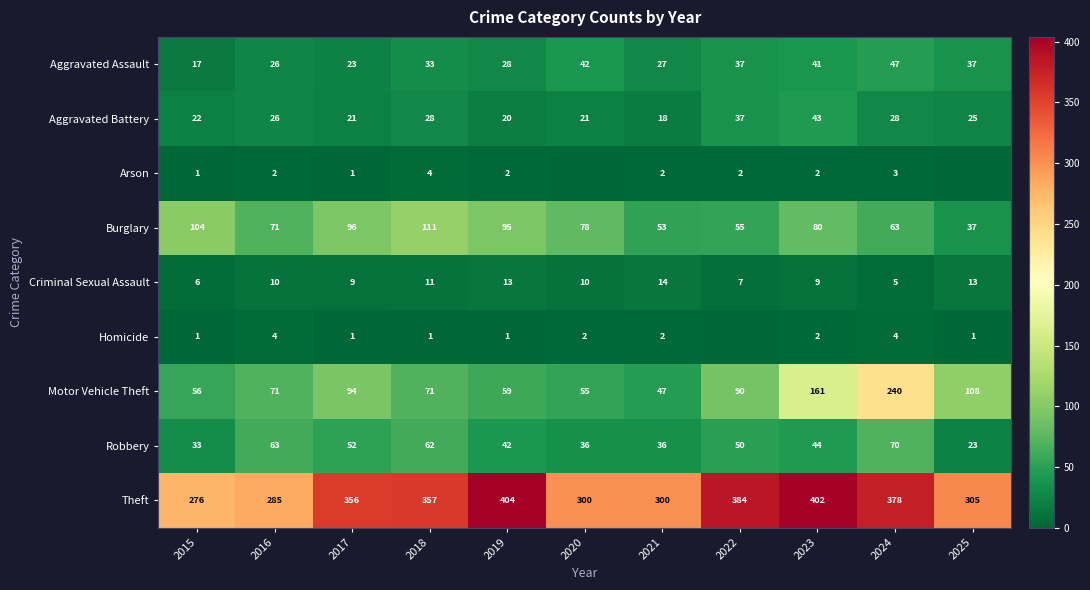

What is the difference between the highest and lowest values at 2023?

400